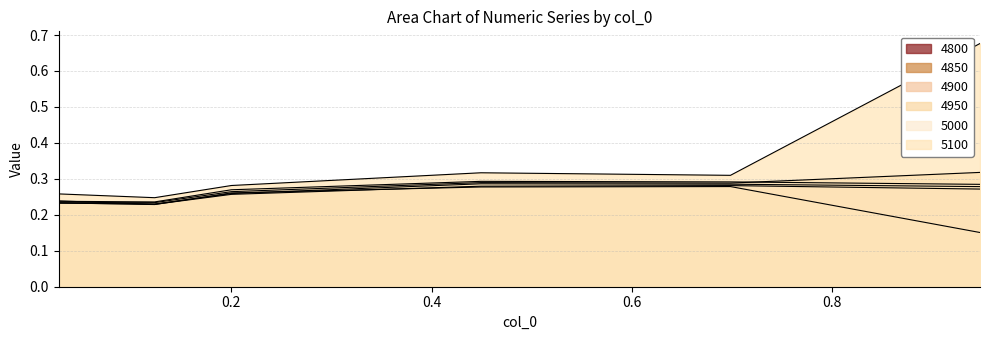

Reading left to right, transcribe all the data shown in this chart.

4800: 0.0273972602739726=0.2	0.1232876712328767=0.2	0.2=0.3	0.4493150684931507=0.3	0.6986301369863014=0.3	0.947945205479452=0.3
4850: 0.0273972602739726=0.2	0.1232876712328767=0.2	0.2=0.3	0.4493150684931507=0.3	0.6986301369863014=0.3	0.947945205479452=0.2
4900: 0.0273972602739726=0.2	0.1232876712328767=0.2	0.2=0.3	0.4493150684931507=0.3	0.6986301369863014=0.3	0.947945205479452=0.3
4950: 0.0273972602739726=0.2	0.1232876712328767=0.2	0.2=0.3	0.4493150684931507=0.3	0.6986301369863014=0.3	0.947945205479452=0.3
5000: 0.0273972602739726=0.2	0.1232876712328767=0.2	0.2=0.3	0.4493150684931507=0.3	0.6986301369863014=0.3	0.947945205479452=0.3
5100: 0.0273972602739726=0.3	0.1232876712328767=0.2	0.2=0.3	0.4493150684931507=0.3	0.6986301369863014=0.3	0.947945205479452=0.7